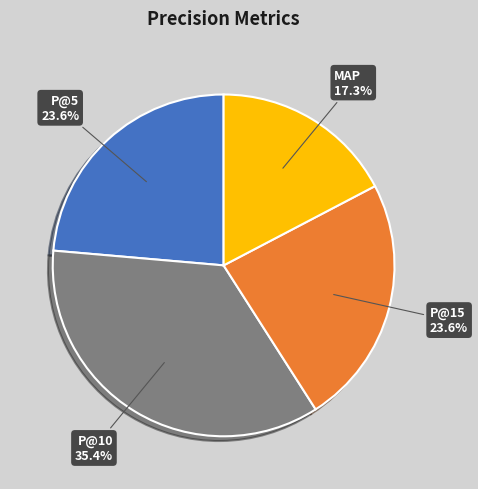

To the nearest percent, what portion does P@15 represent?

24%